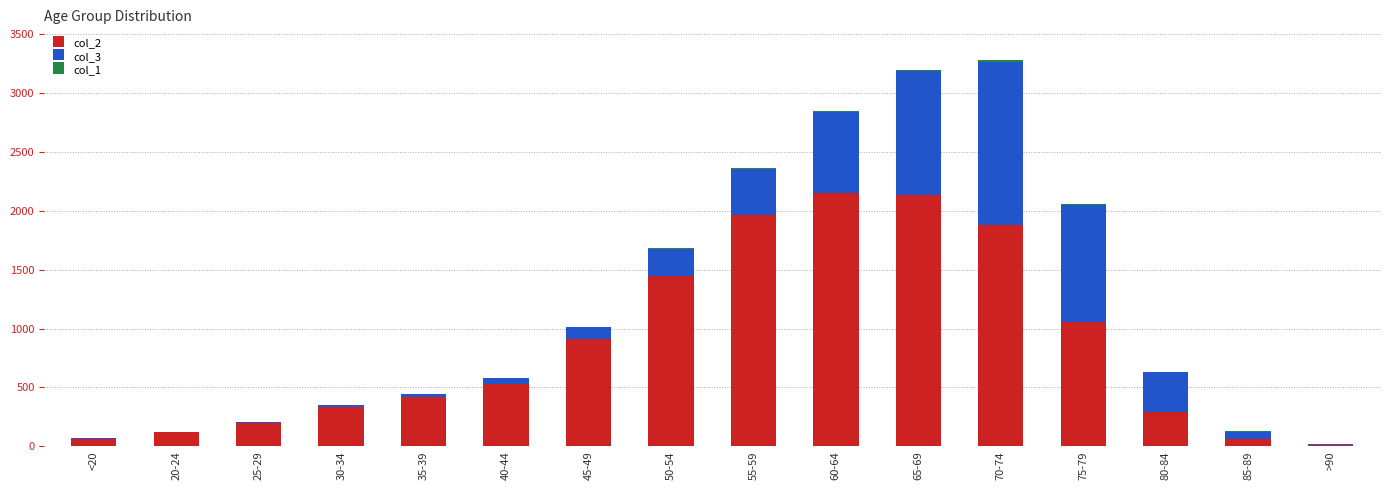

Does the chart contain stacked bars?

Yes